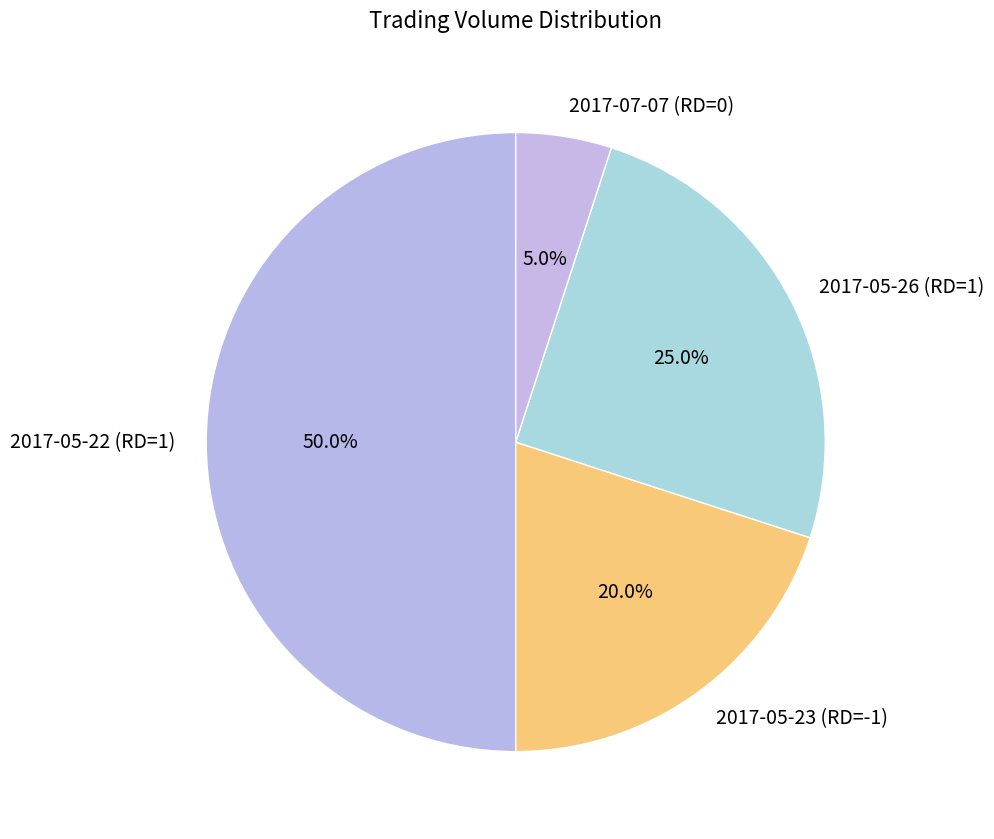

The 2017-05-26 (RD=1) slice represents 25% of the pie. True or false?

True